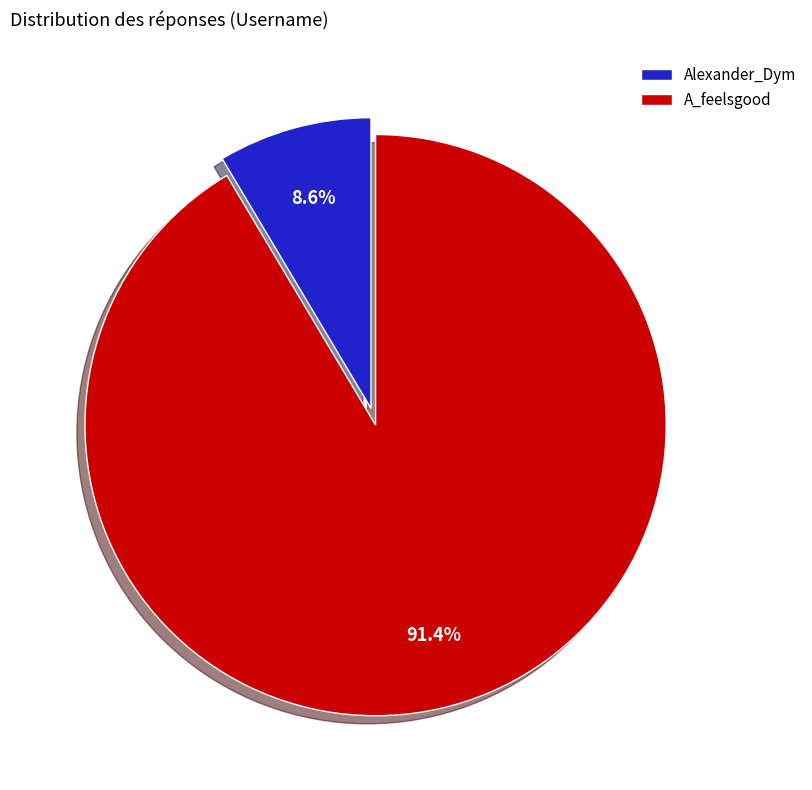

Which category has the smallest portion of the pie?

Alexander_Dym